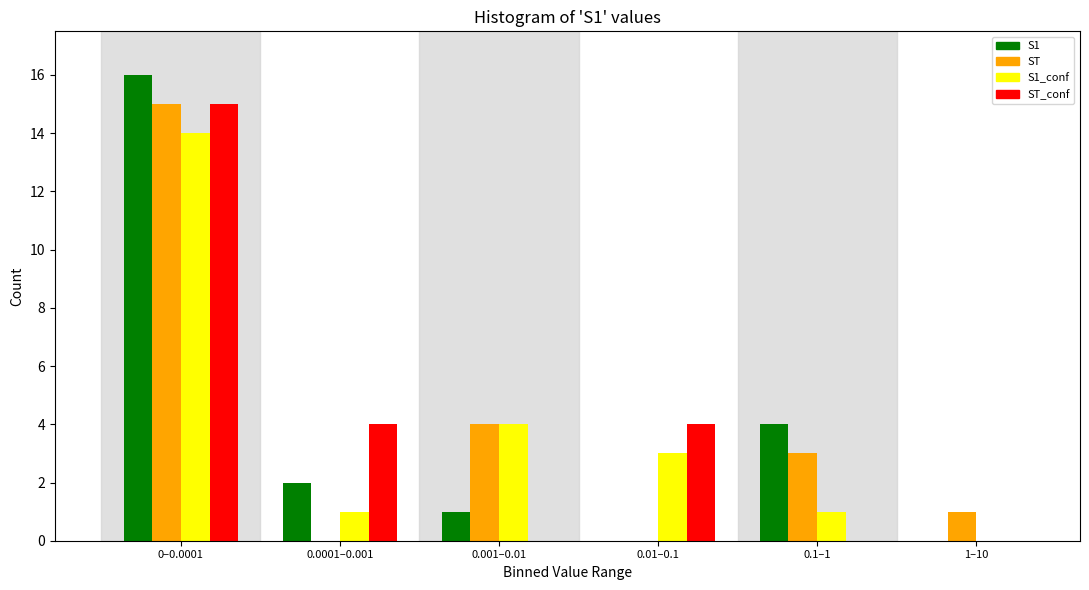

Reading left to right, transcribe all the data shown in this chart.

S1: 0–0.0001=16	0.0001–0.001=2	0.001–0.01=1	0.01–0.1=0	0.1–1=4	1–10=0
ST: 0–0.0001=15	0.0001–0.001=0	0.001–0.01=4	0.01–0.1=0	0.1–1=3	1–10=1
S1_conf: 0–0.0001=14	0.0001–0.001=1	0.001–0.01=4	0.01–0.1=3	0.1–1=1	1–10=0
ST_conf: 0–0.0001=15	0.0001–0.001=4	0.001–0.01=0	0.01–0.1=4	0.1–1=0	1–10=0